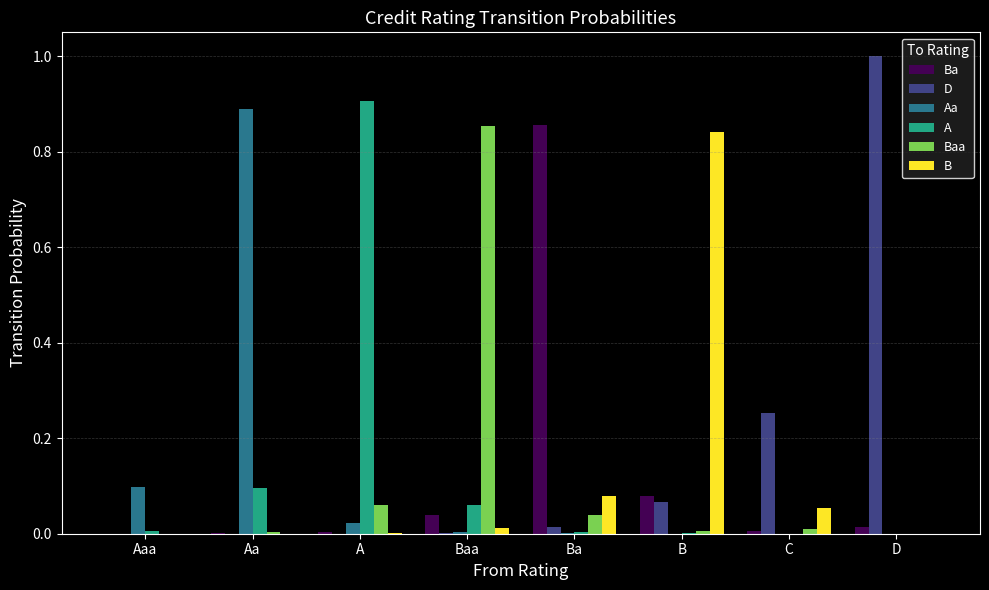

How many data points does each series have?

8